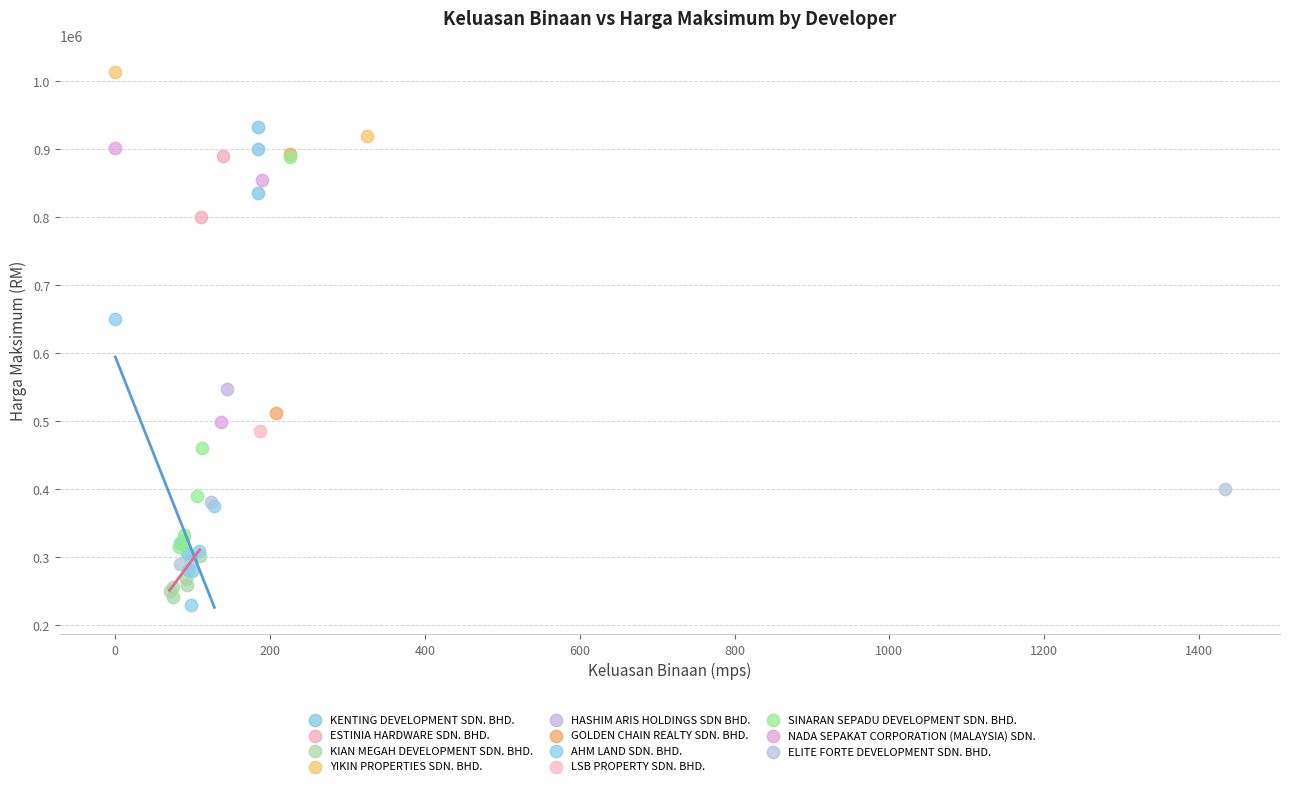

What are all the series names shown in the legend?

KENTING DEVELOPMENT SDN. BHD., ESTINIA HARDWARE SDN. BHD., KIAN MEGAH DEVELOPMENT SDN. BHD., YIKIN PROPERTIES SDN. BHD., HASHIM ARIS HOLDINGS SDN BHD., GOLDEN CHAIN REALTY SDN. BHD., AHM LAND SDN. BHD., LSB PROPERTY SDN. BHD., SINARAN SEPADU DEVELOPMENT SDN. BHD., NADA SEPAKAT CORPORATION (MALAYSIA) SDN., ELITE FORTE DEVELOPMENT SDN. BHD.